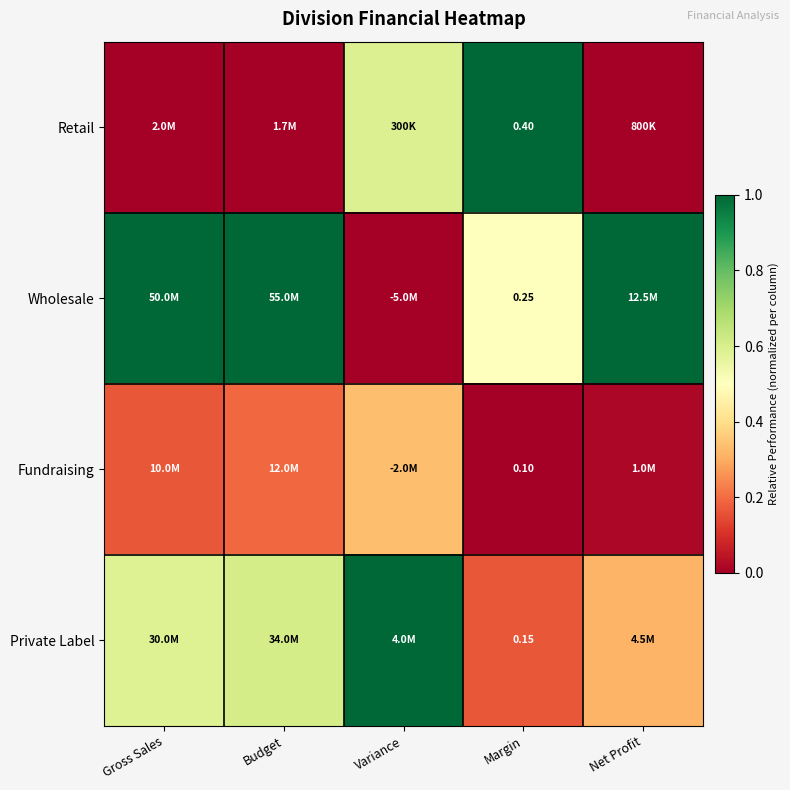

Rank the series at Margin from lowest to highest value.

Fundraising, Private Label, Wholesale, Retail